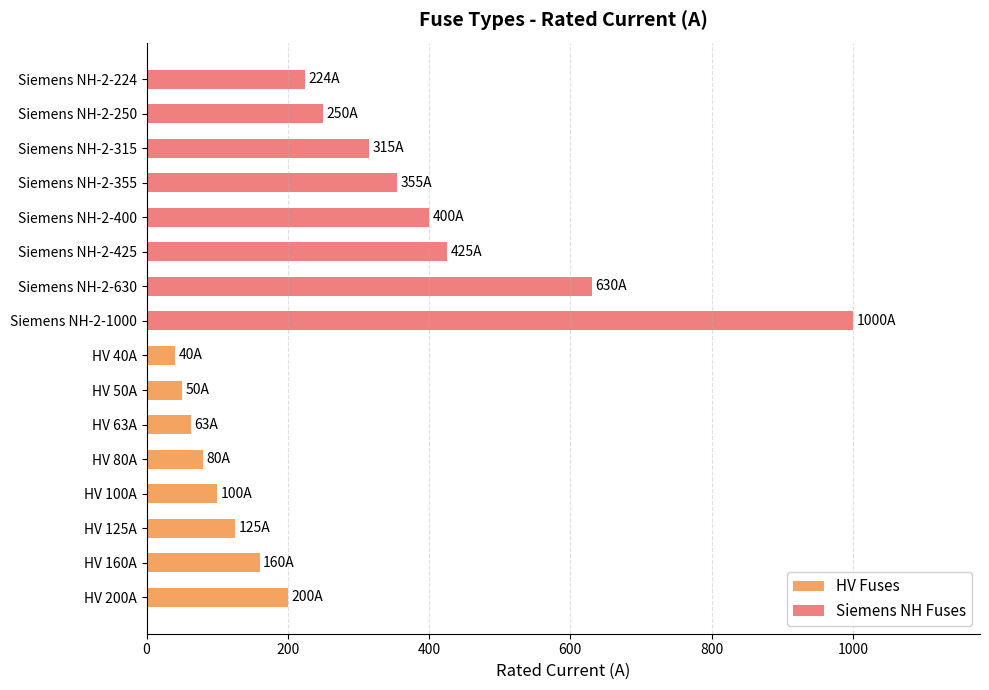

Count the number of categories in the chart.

16